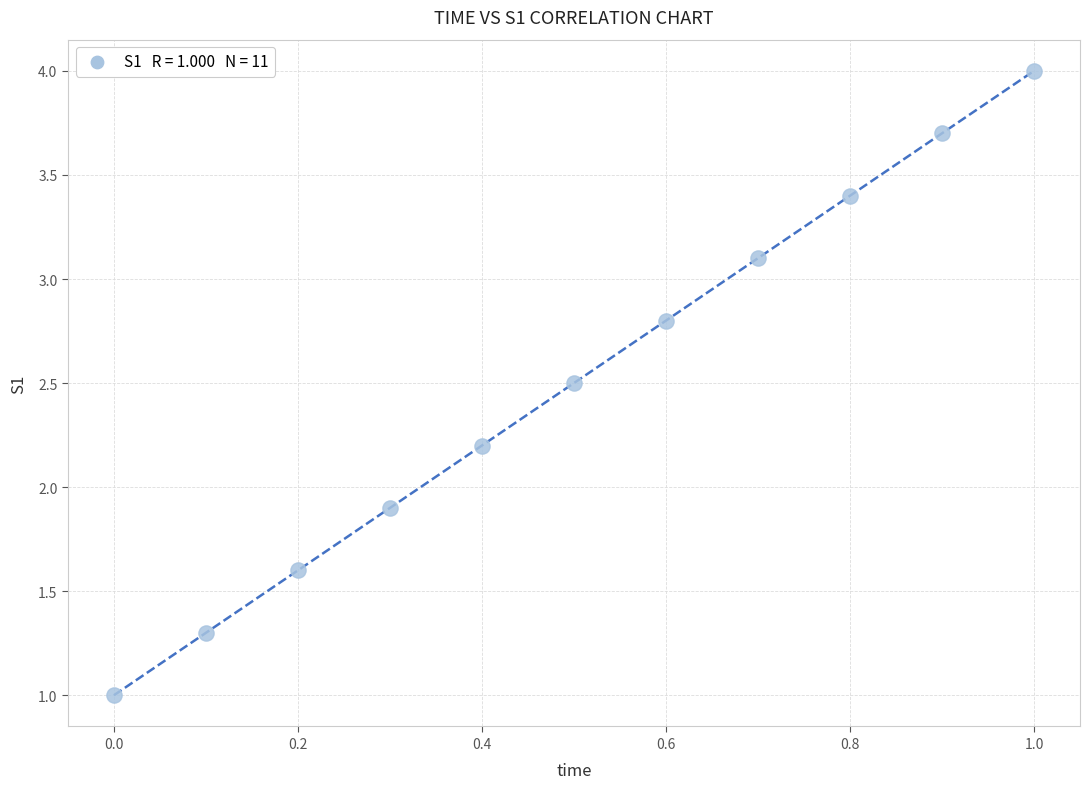

What Y value in the scatter plot is closest to 2?

1.9